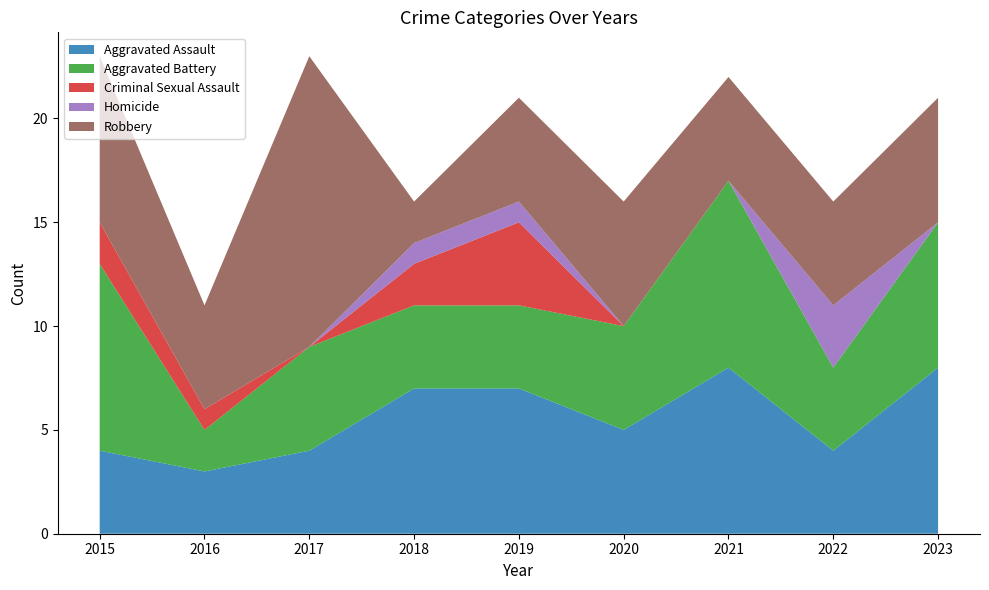

Reading right to left, transcribe all the data shown in this chart.

Aggravated Assault: 8	4	8	5	7	7	4	3	4
Aggravated Battery: 7	4	9	5	4	4	5	2	9
Criminal Sexual Assault: 0	0	0	0	4	2	0	1	2
Homicide: 0	3	0	0	1	1	0	0	0
Robbery: 6	5	5	6	5	2	14	5	8